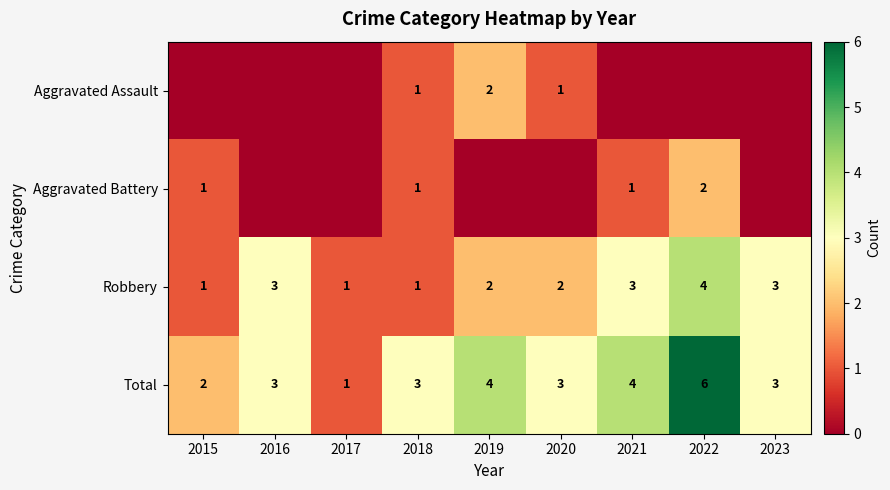

Is it true that Total equals 4 at 2021?

True